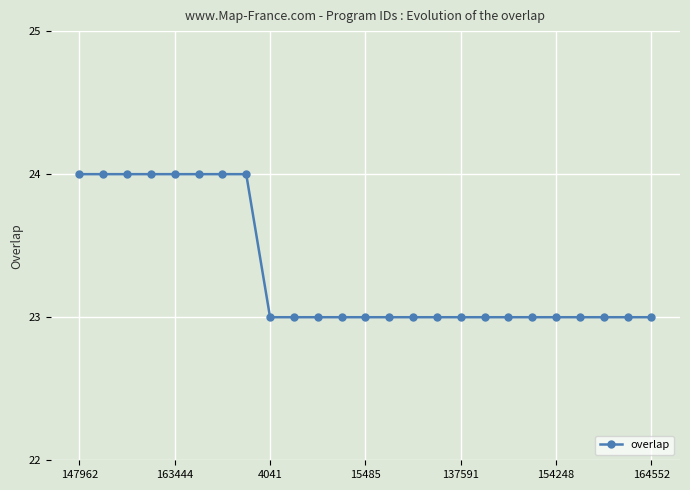

What is the smallest value displayed?

23